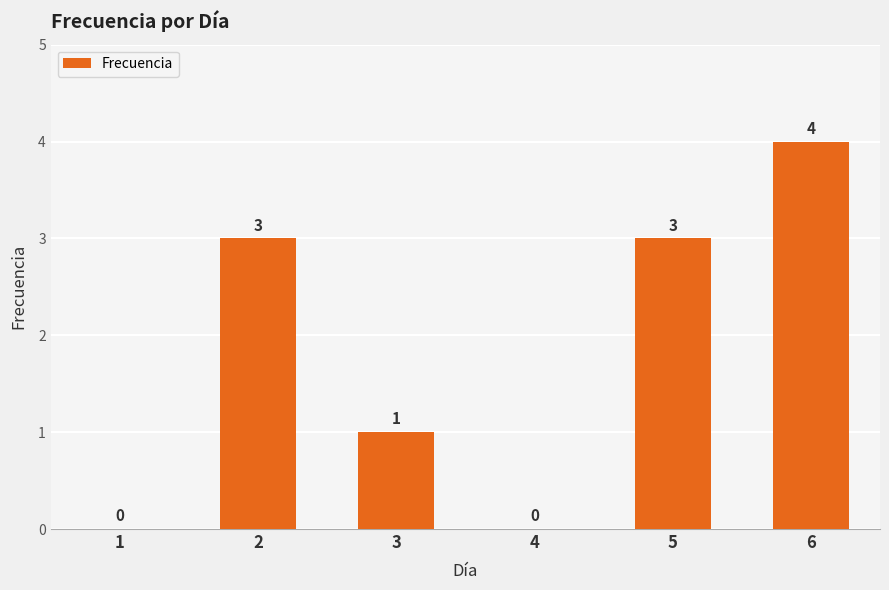

Count the number of data series in this chart.

1